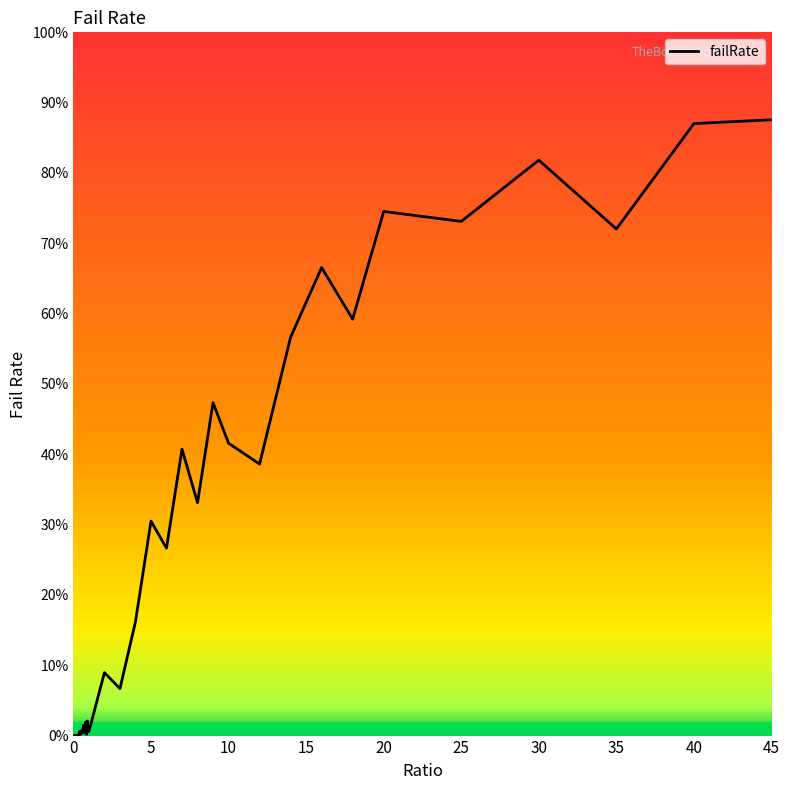

How many data points does each series have?

40